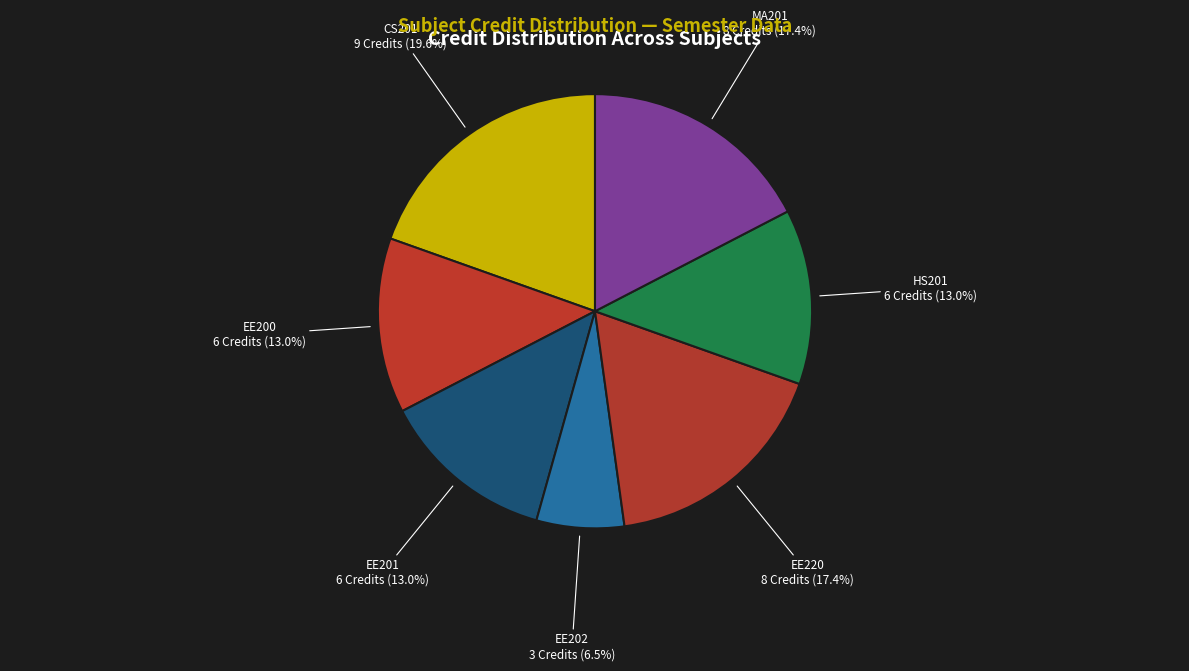

Is there a majority slice in this chart?

No